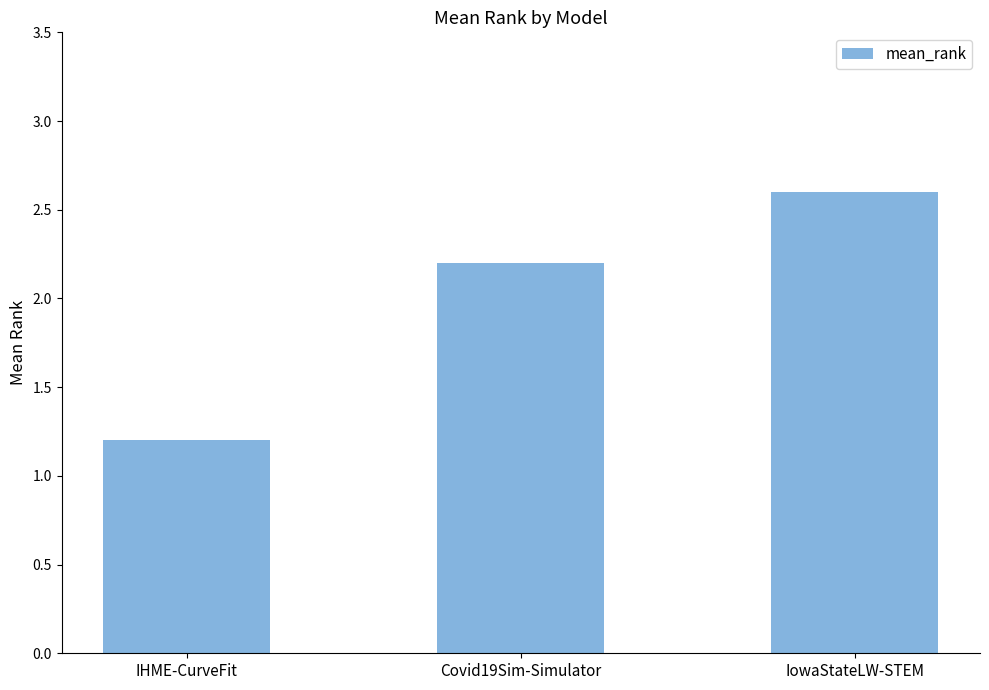

Reading left to right, extract all data points from this chart.

1.2	2.2	2.6